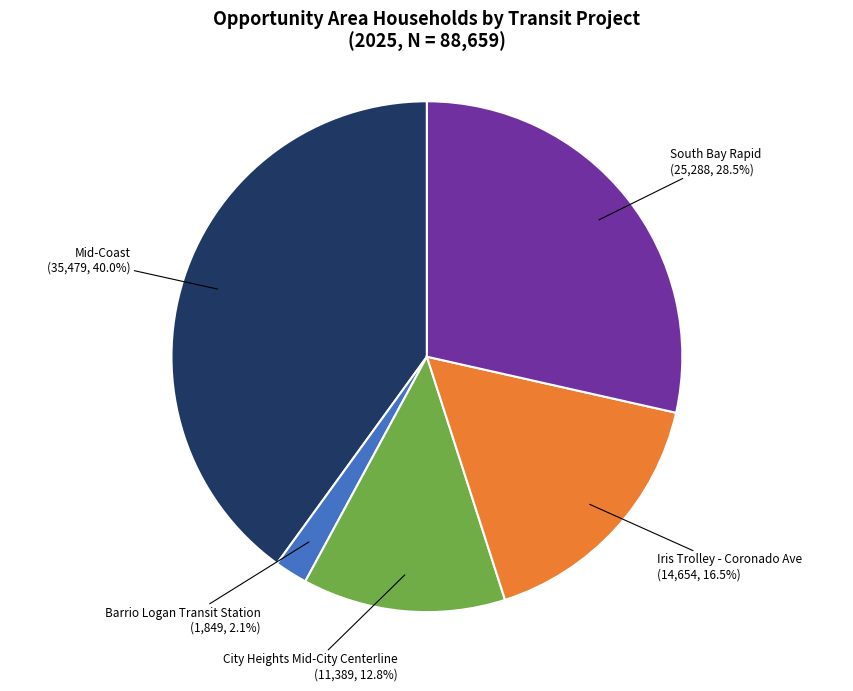

Does any single category account for the majority?

No